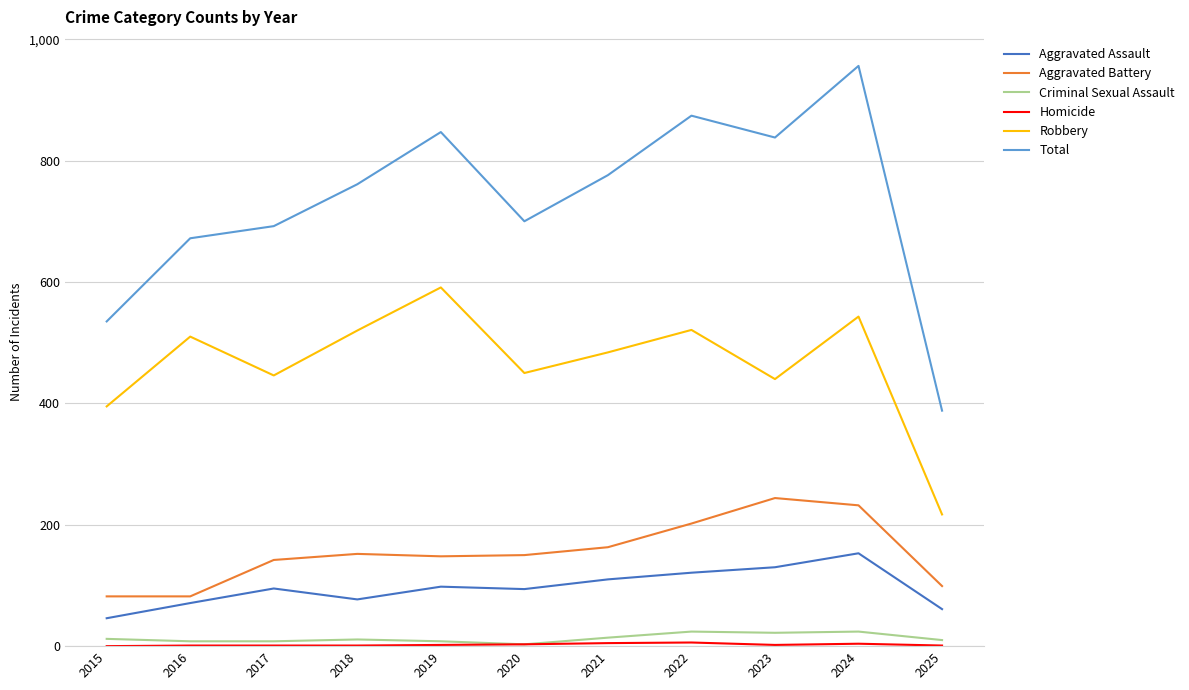

Is it true that Aggravated Assault equals 130 at 2023?

True